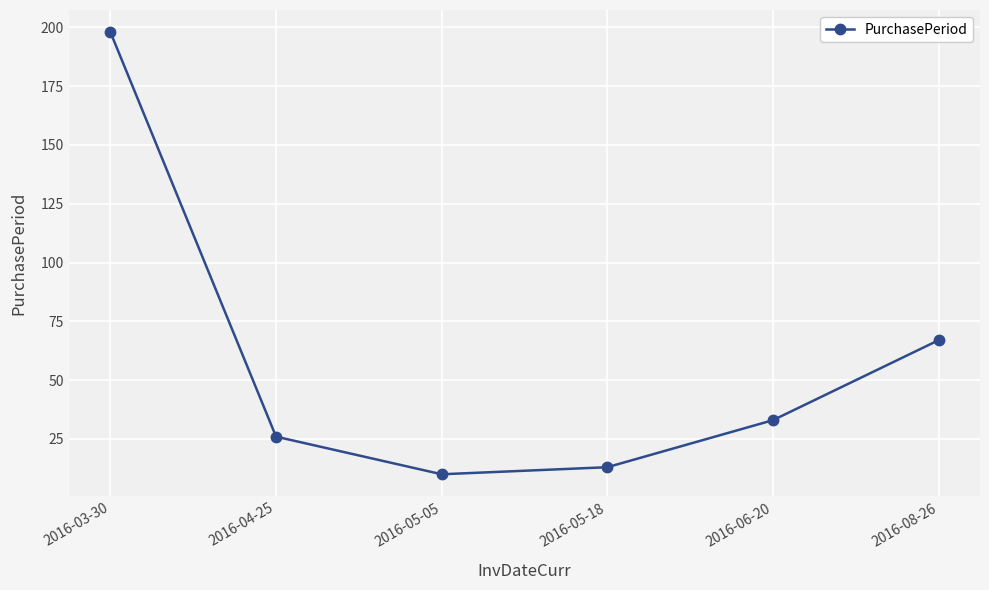

Reading right to left, extract all data points from this chart.

2016-08-26=67	2016-06-20=33	2016-05-18=13	2016-05-05=10	2016-04-25=26	2016-03-30=198